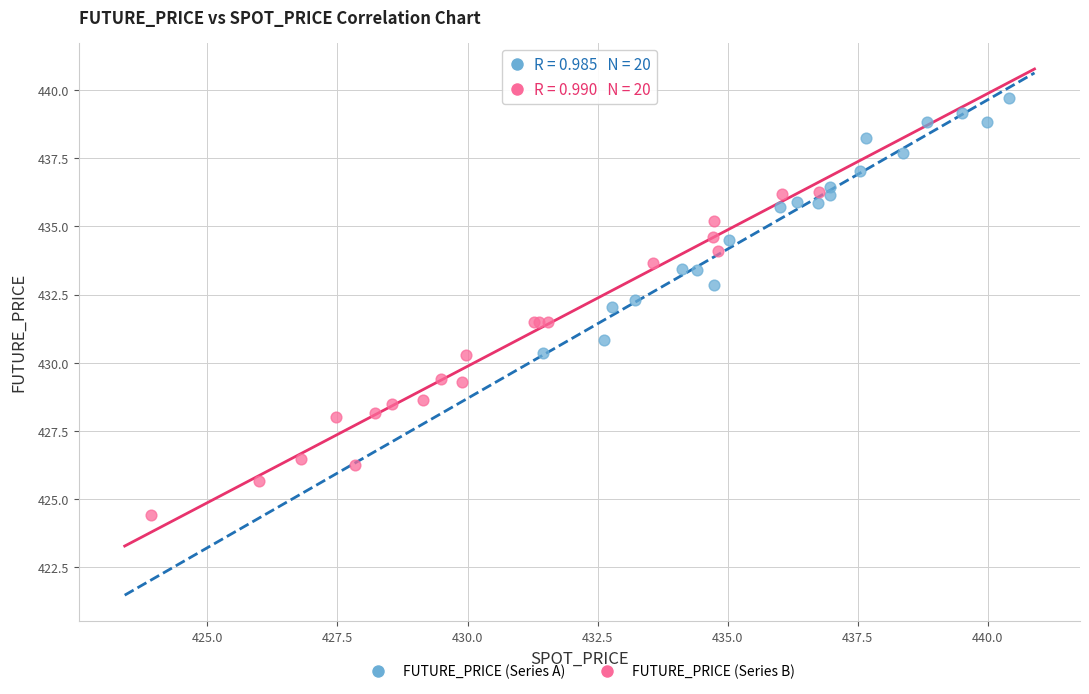

Which series reaches the maximum Y coordinate?

FUTURE_PRICE (Series A)